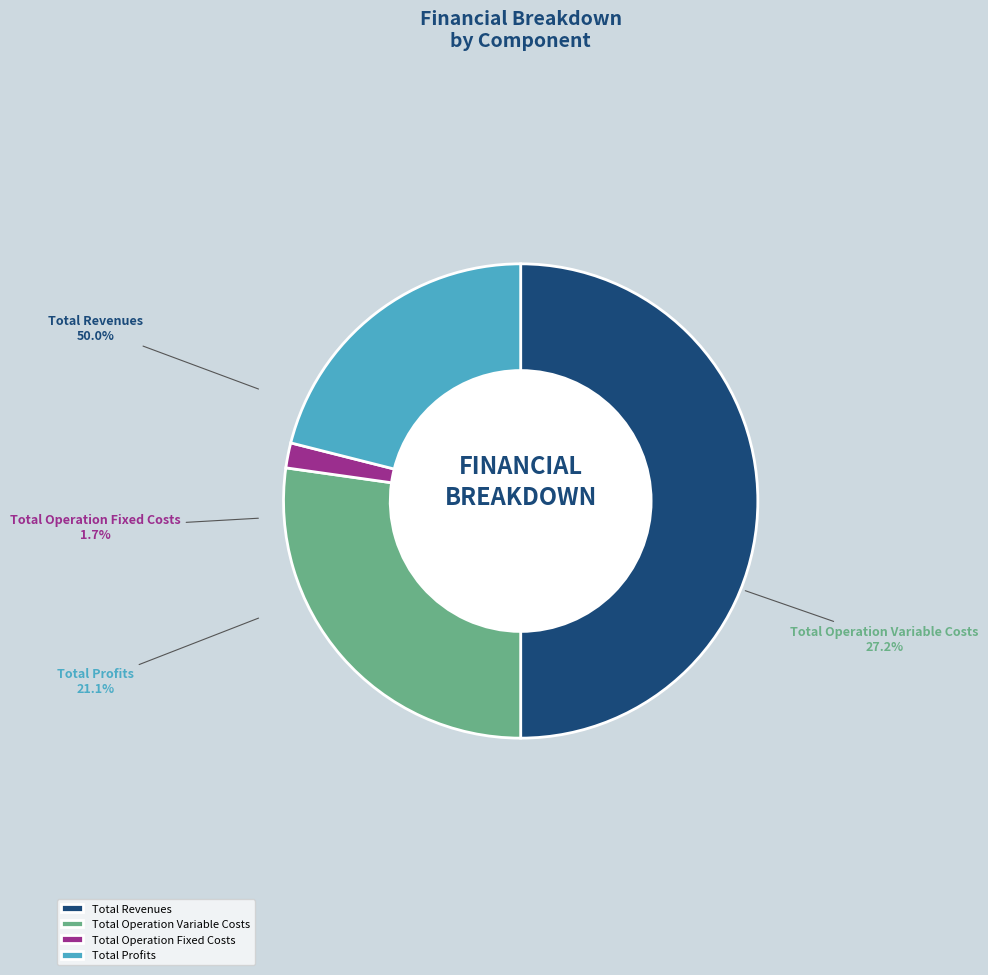

Does Total Revenues represent more than half of the total?

No